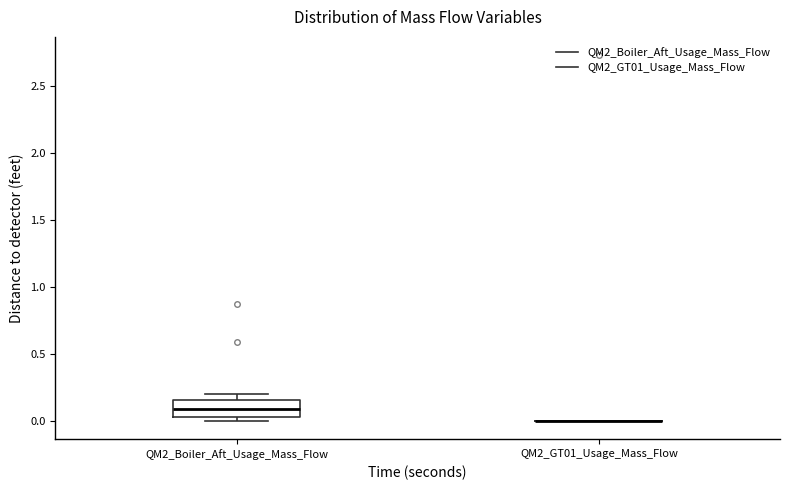

Reading left to right, transcribe this box plot: for each box, give where its median line is, the range the box spans, and where its two whiskers end, as read against the y-axis. The values are not printed on the chart, so give them approximately, as read against the axis.

QM2_Boiler_Aft_Usage_Mass_Flow: median 0.10, box 0.05 to 0.15, whiskers 0.00 to 0.20
QM2_GT01_Usage_Mass_Flow: box collapsed to a line at 0.00, whiskers 0.00 to 0.00